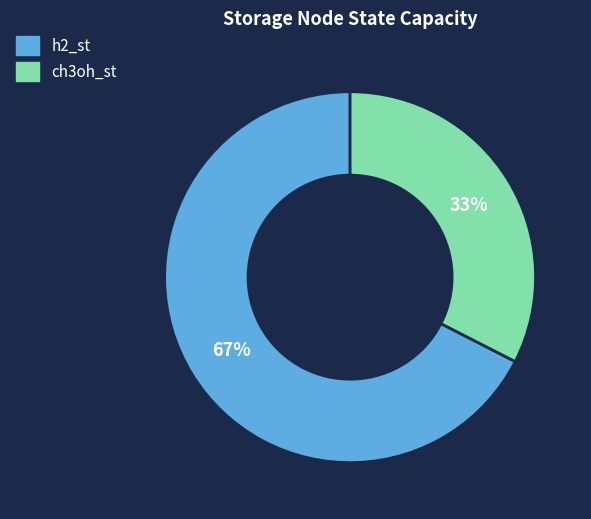

Rank the categories by value from lowest to highest.

ch3oh_st, h2_st